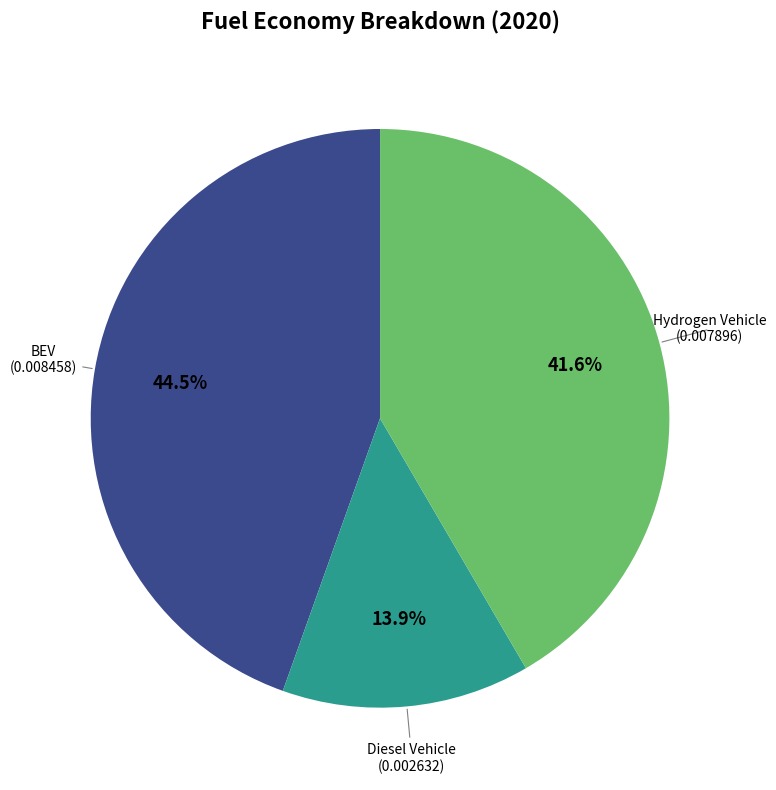

Does any single category account for the majority?

No